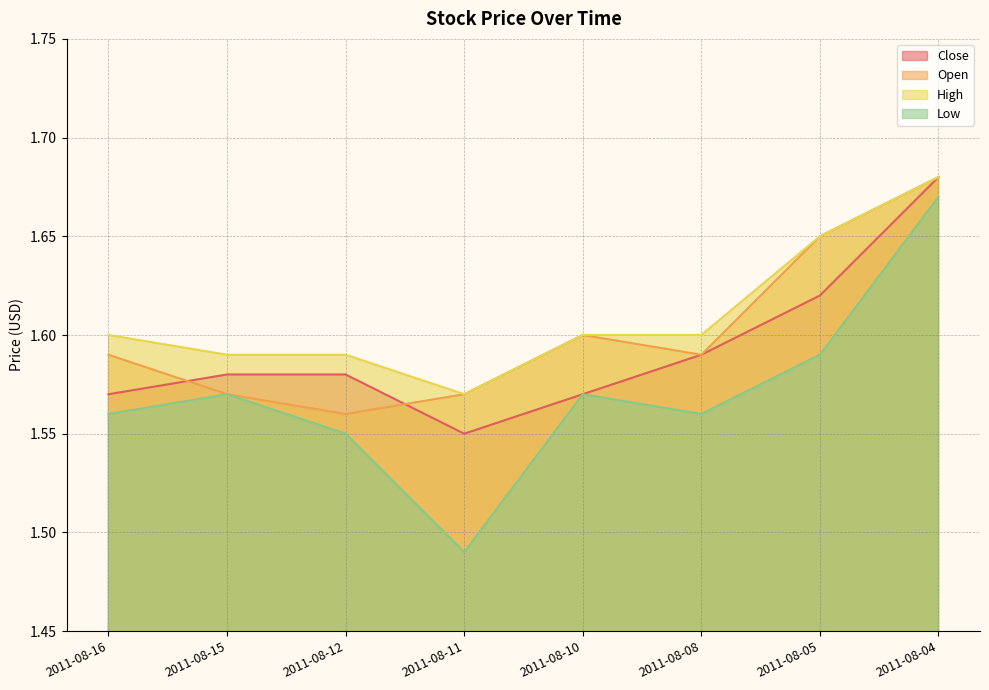

How many lines are shown in the chart?

4